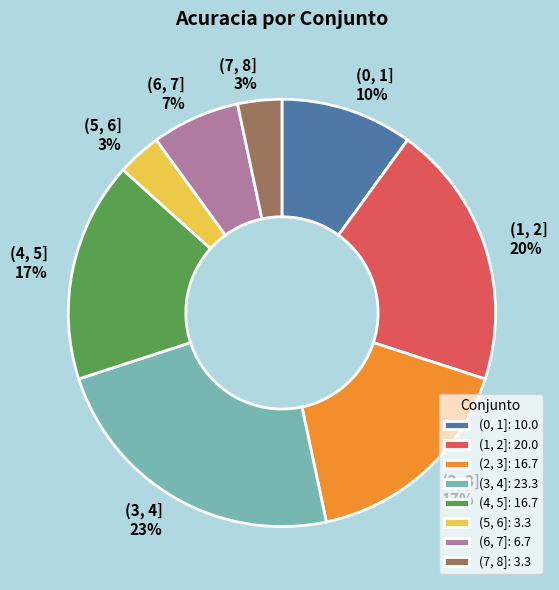

Does (5, 6] account for over 50% of the chart?

No